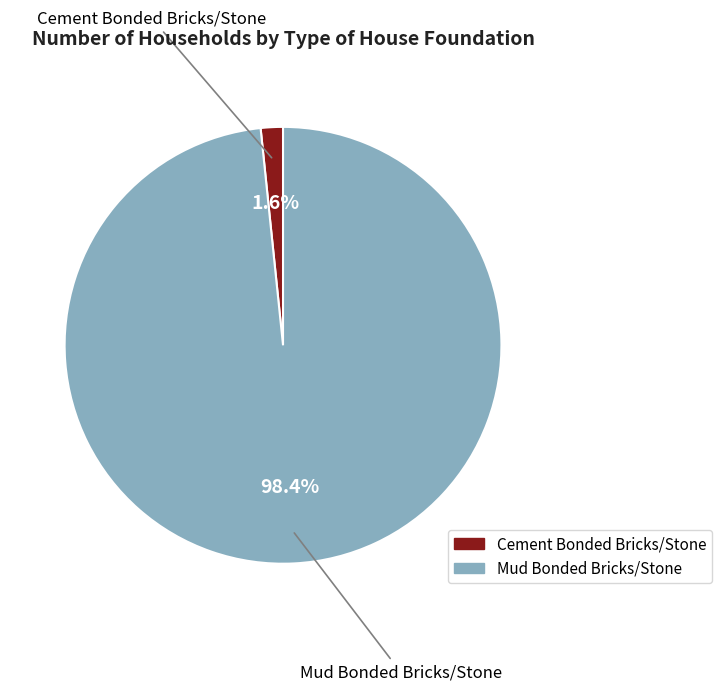

How many slices are in this pie chart?

2